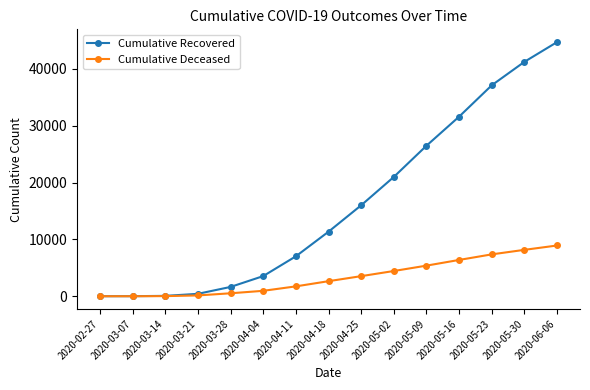

How many data points does each series have?

15